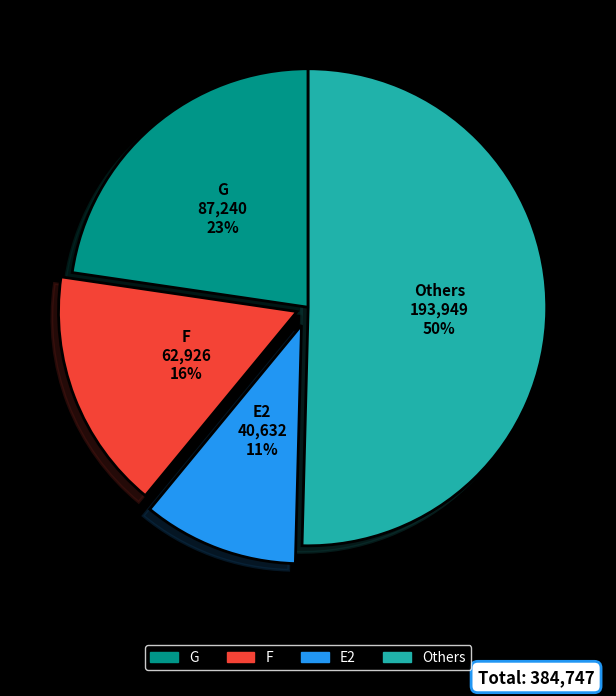

To the nearest percent, what is the average slice percentage?

25%